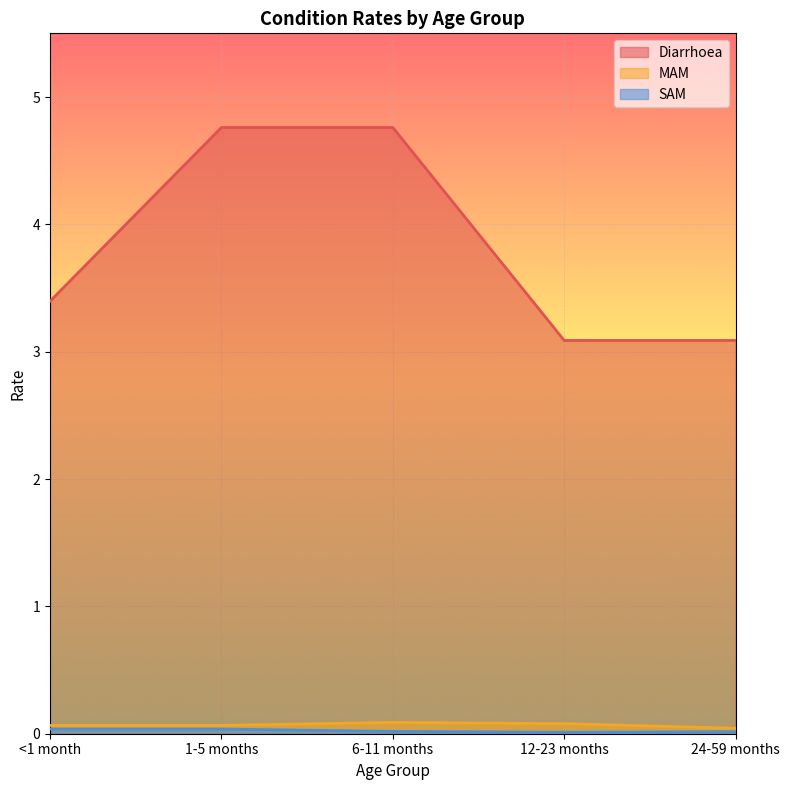

Reading left to right, transcribe all the data shown in this chart.

Diarrhoea: <1 month=3.4	1-5 months=4.8	6-11 months=4.8	12-23 months=3.1	24-59 months=3.1
MAM: <1 month=0.1	1-5 months=0.1	6-11 months=0.1	12-23 months=0.1	24-59 months=0.0
SAM: <1 month=0.0	1-5 months=0.0	6-11 months=0.0	12-23 months=0.0	24-59 months=0.0